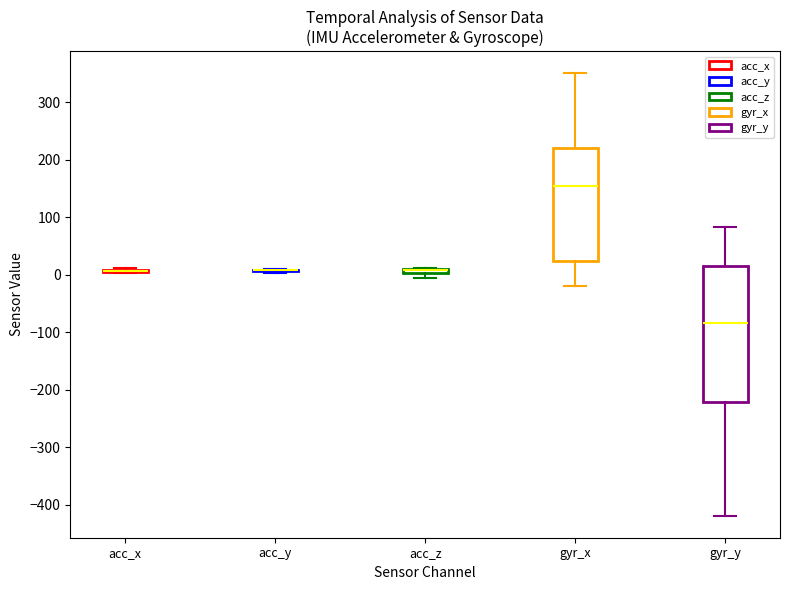

Which box is the tallest, from its lower edge to its upper edge?

gyr_y